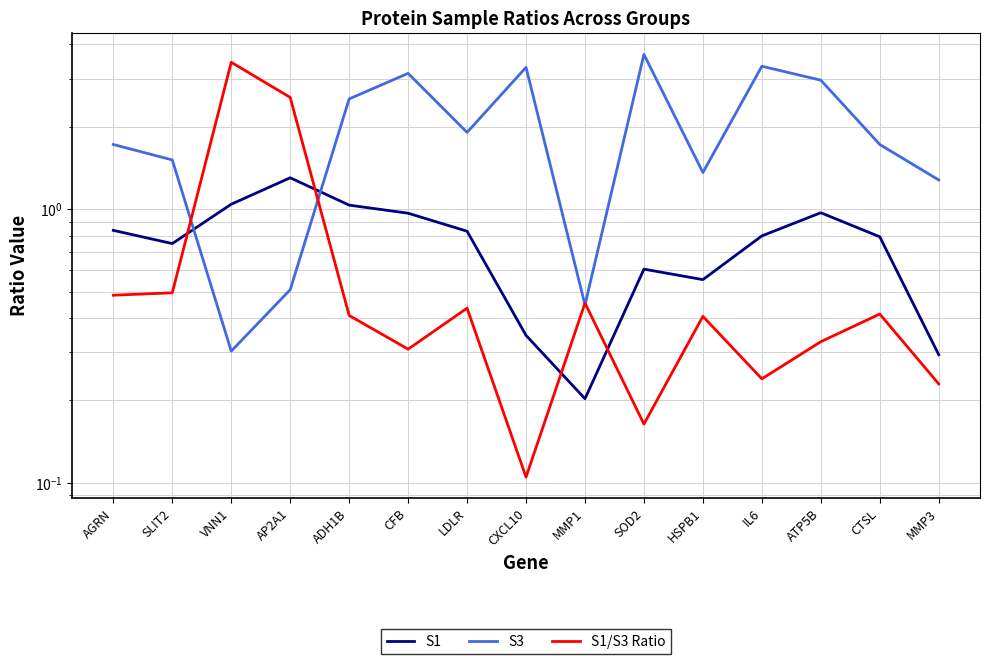

What is the spread (max minus min) of values at SOD2?

3.5